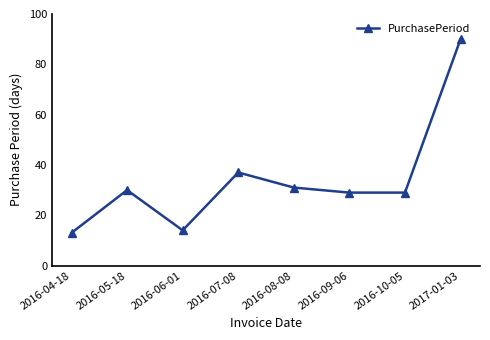

What is the difference between the maximum and minimum values?

77